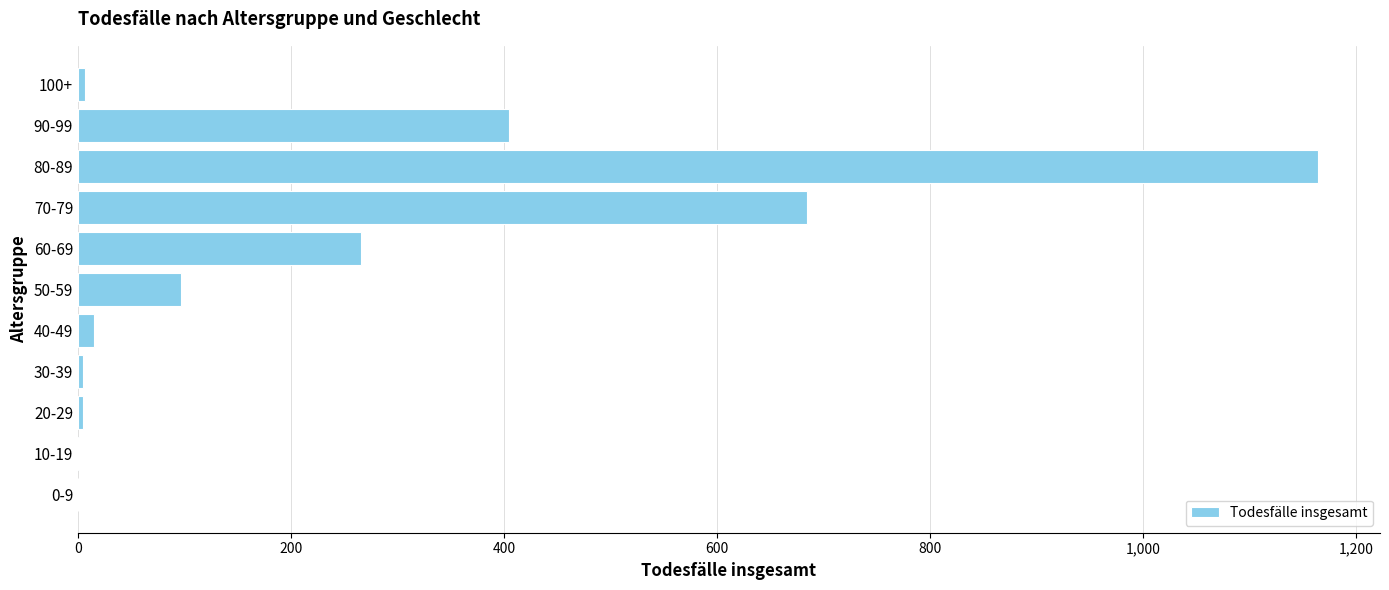

What is the change in value from 0-9 to 60-69?

+266